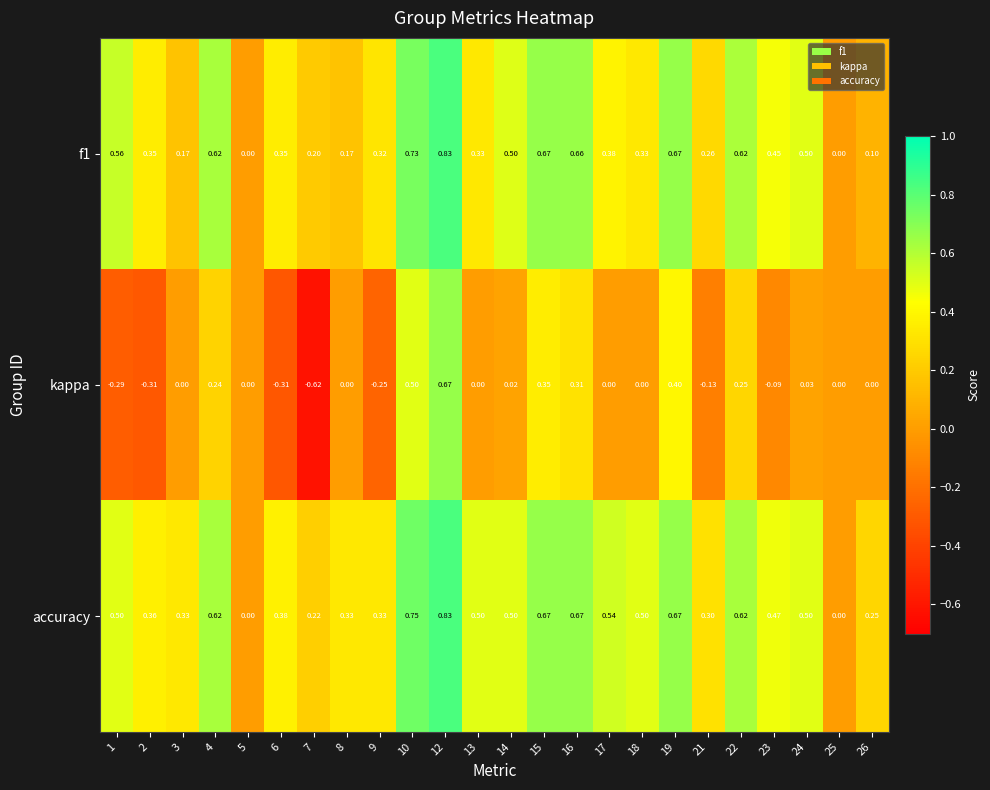

At which category is the sum across all series the highest?

12